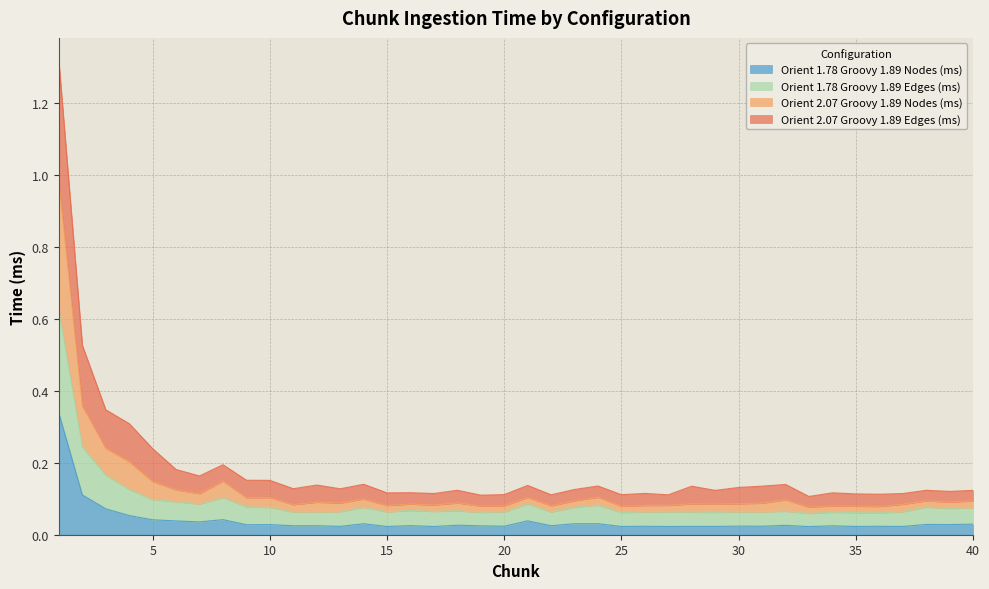

Does the chart have visible grid lines?

Yes